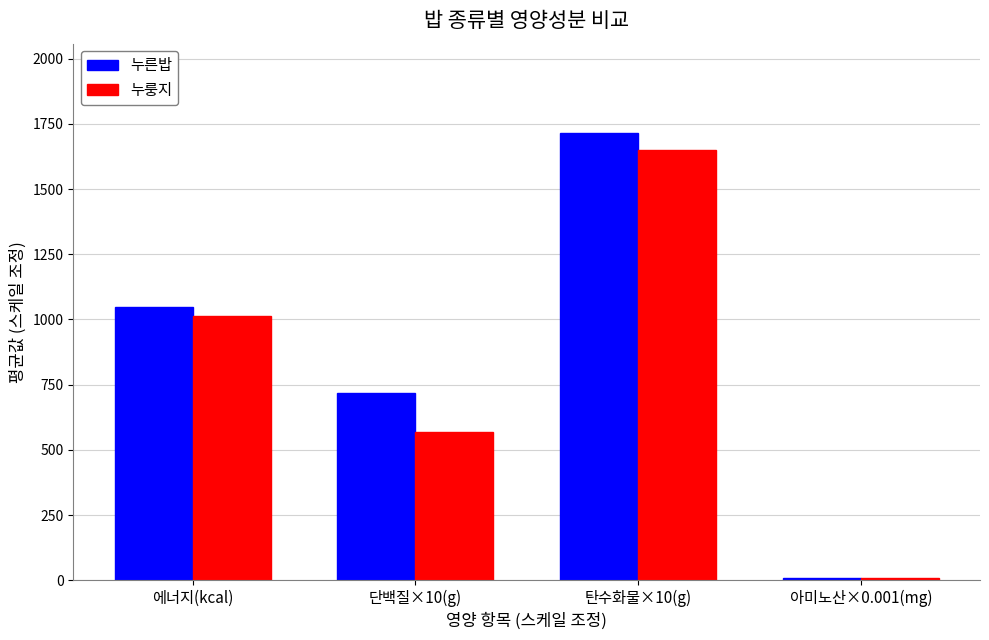

Rank the categories by 누룽지 value from lowest to highest.

아미노산×0.001(mg), 단백질×10(g), 에너지(kcal), 탄수화물×10(g)